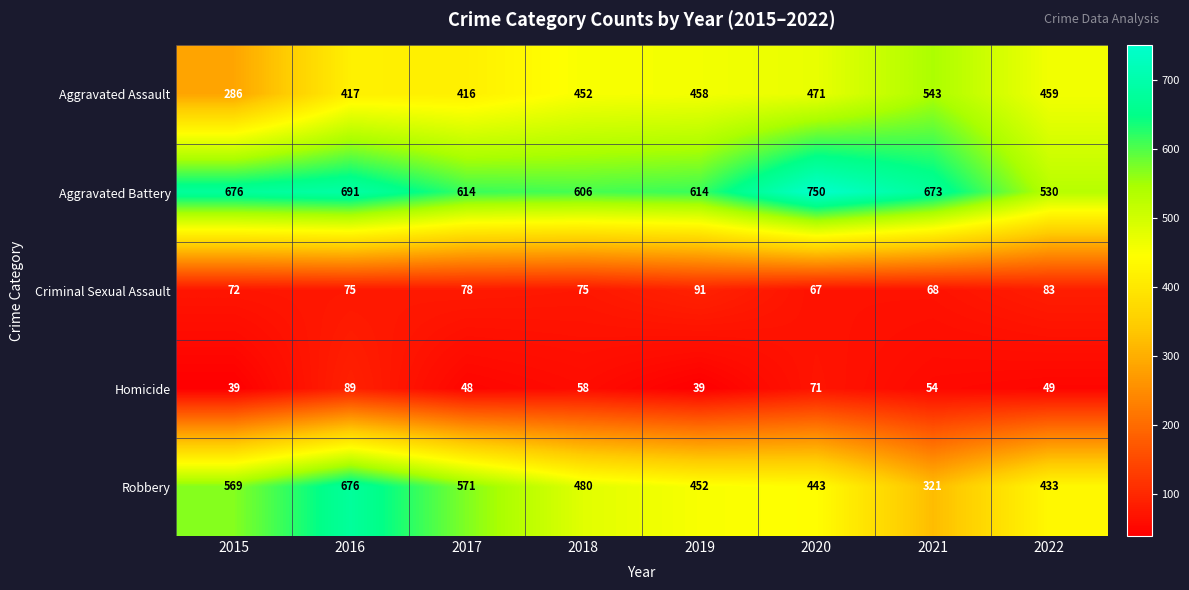

List the series in order of their peak value, lowest first.

Homicide, Criminal Sexual Assault, Aggravated Assault, Robbery, Aggravated Battery